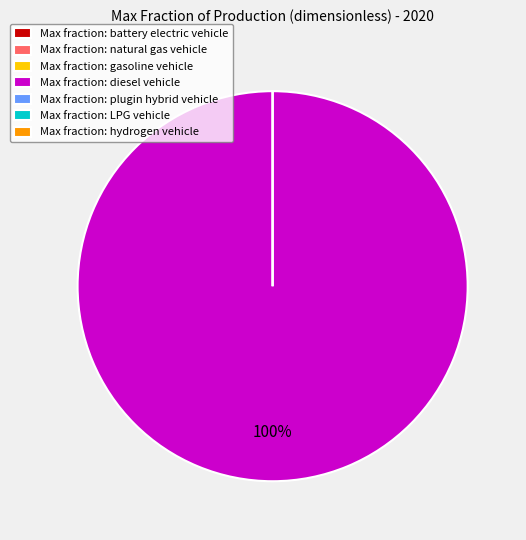

Combined, what portion of the pie is battery electric vehicle and diesel vehicle?

100.0%